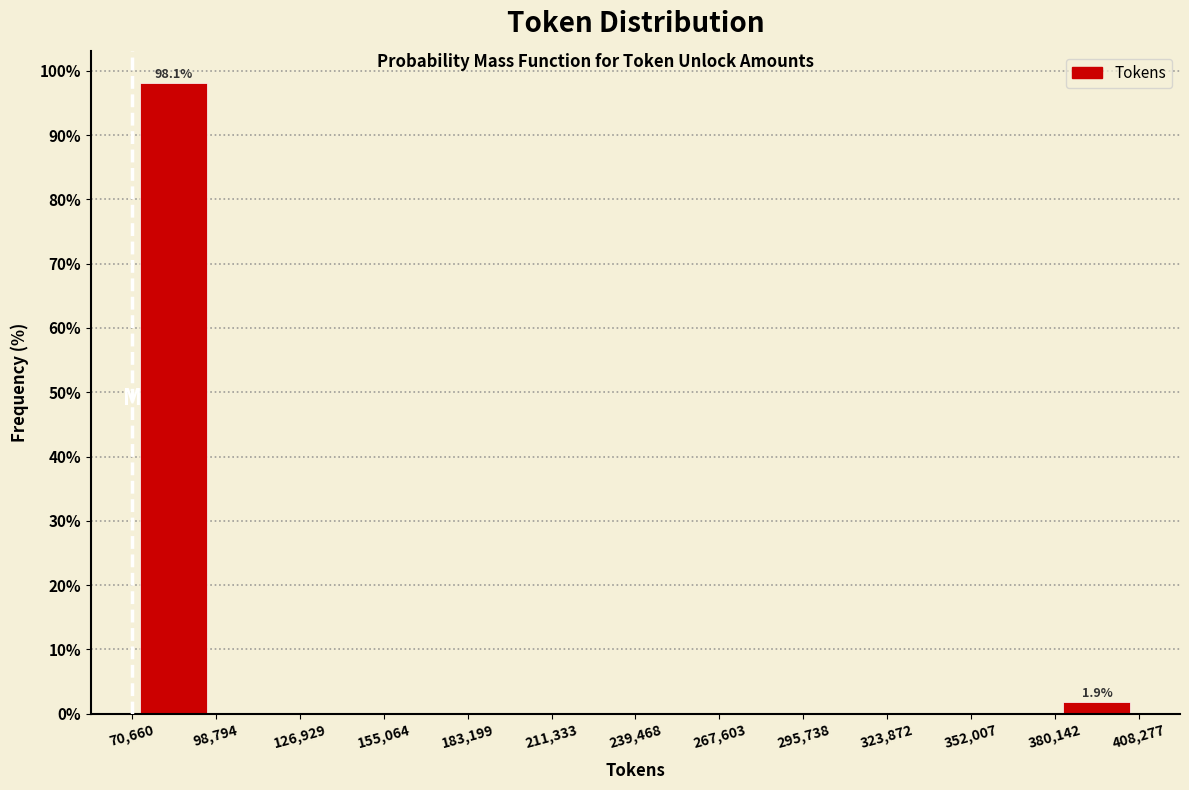

Over which range of the x-axis is the bar tallest?

70,660 to 98,794